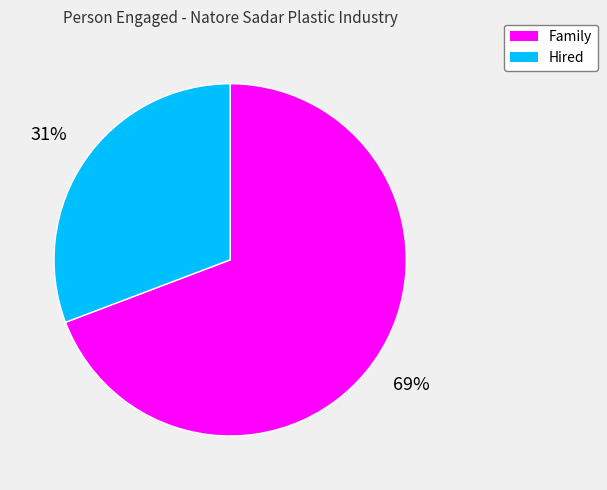

Which has a higher value, Family or Hired?

Family